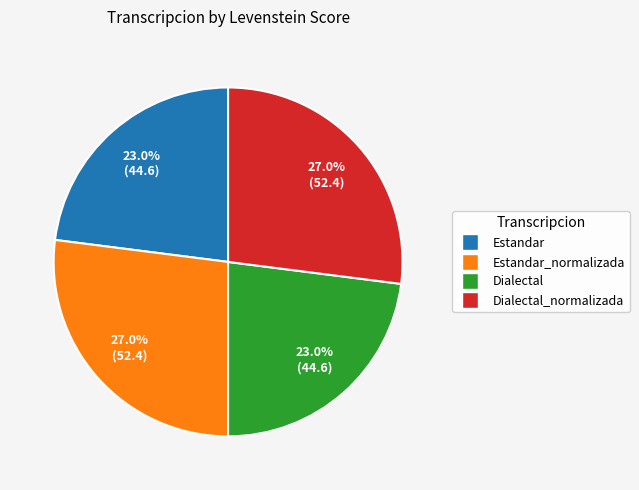

Is there any slice that represents more than half of the pie?

No